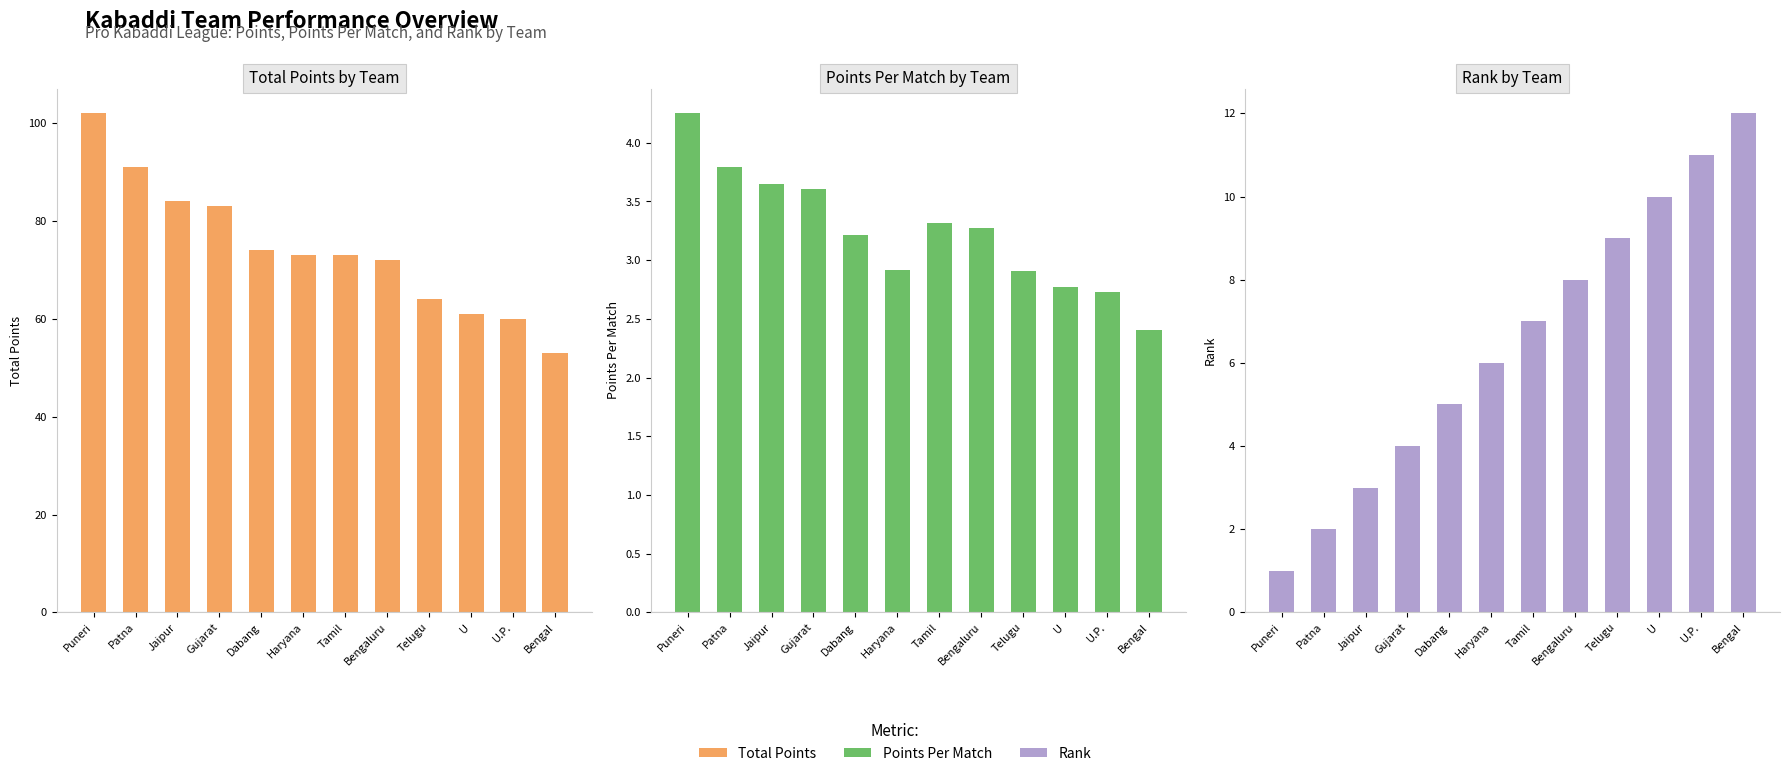

What is the total value across all series at Dabang?

82.2